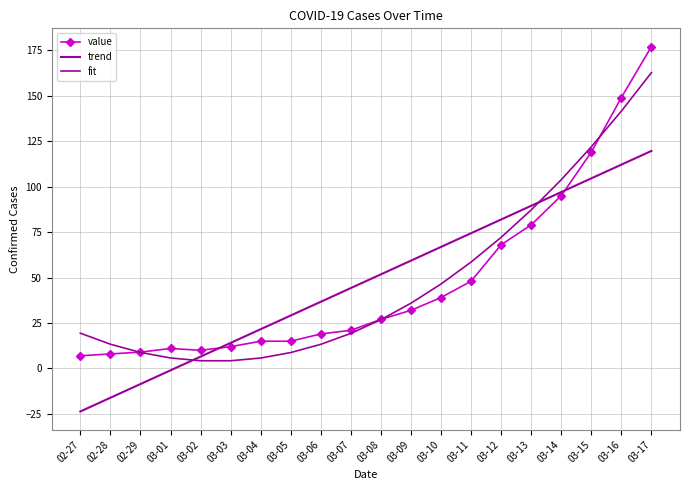

Where does the fit series first go above 26?

03-08